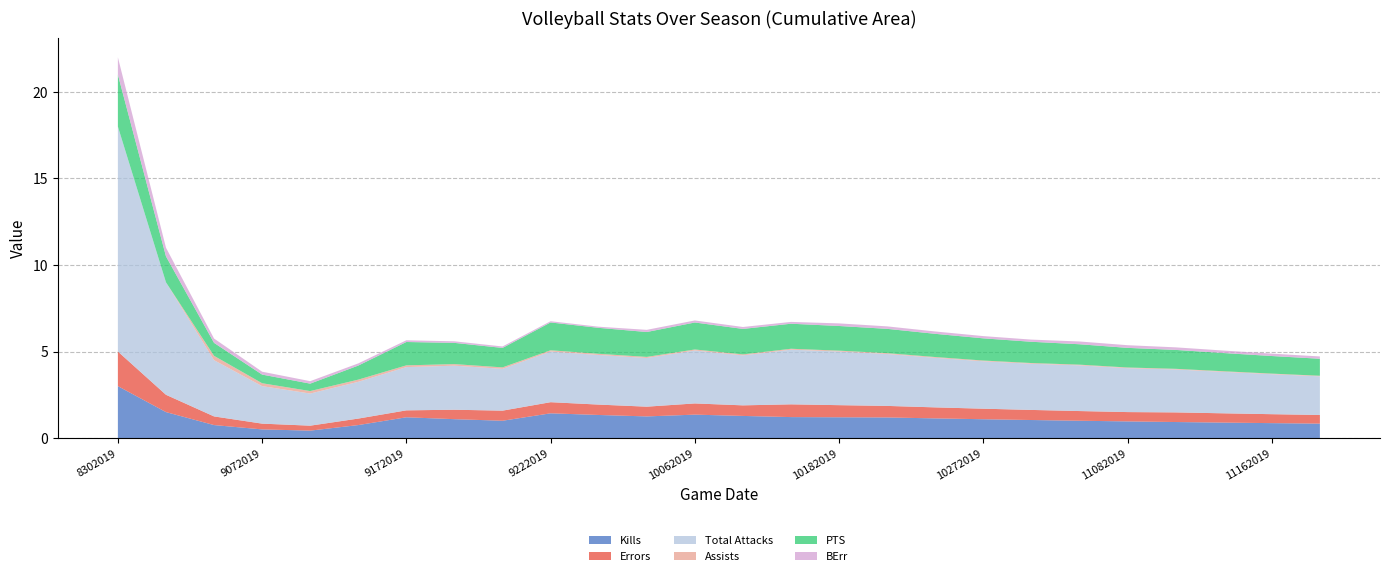

Reading left to right, extract all data points from this chart.

Kills: 3.0	1.5	0.8	0.5	0.4	0.8	1.2	1.1	1.0	1.4	1.3	1.2	1.4	1.3	1.2	1.2	1.2	1.1	1.1	1.0	1.0	1.0	0.9	0.9	0.9	0.8
Errors: 2.0	1.0	0.5	0.3	0.3	0.4	0.4	0.5	0.6	0.6	0.6	0.6	0.6	0.6	0.7	0.7	0.7	0.6	0.6	0.6	0.6	0.5	0.6	0.5	0.5	0.5
Total Attacks: 13.0	6.5	3.2	2.2	1.9	2.1	2.5	2.5	2.4	2.9	2.9	2.8	3.1	2.9	3.2	3.1	3.0	2.9	2.7	2.7	2.6	2.5	2.5	2.4	2.3	2.2
Assists: 0.0	0.0	0.2	0.2	0.1	0.1	0.1	0.1	0.1	0.1	0.1	0.1	0.1	0.1	0.1	0.1	0.0	0.0	0.0	0.0	0.0	0.0	0.0	0.0	0.0	0.0
PTS: 3.0	1.5	0.8	0.5	0.4	0.8	1.4	1.2	1.1	1.6	1.5	1.4	1.6	1.5	1.4	1.4	1.4	1.3	1.3	1.2	1.2	1.1	1.1	1.1	1.0	1.0
BErr: 1.0	0.5	0.2	0.2	0.1	0.1	0.1	0.1	0.1	0.1	0.1	0.1	0.1	0.1	0.1	0.1	0.1	0.1	0.1	0.1	0.2	0.2	0.1	0.1	0.1	0.1